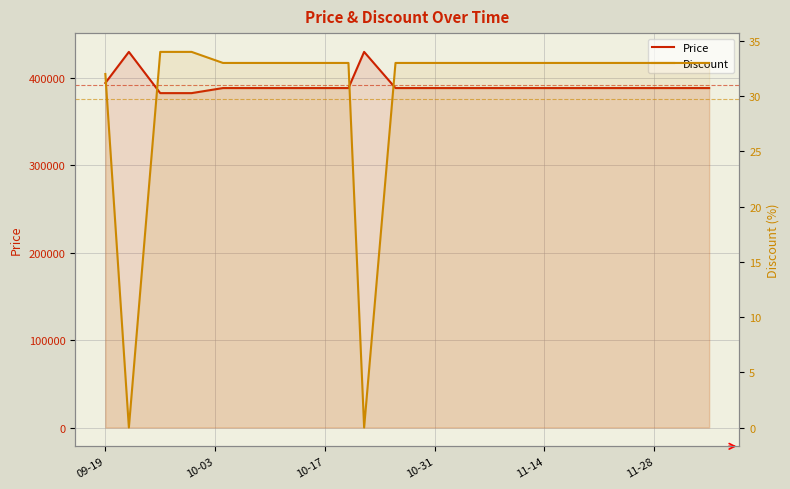

Reading left to right, list all the values displayed in this chart.

Price: 394400	430000	382800	382800	388600	388600	388600	388600	388600	430000	388600	388600	388600	388600	388600	388600	388600	388600	388600	388600
Discount: 32	0	34	34	33	33	33	33	33	0	33	33	33	33	33	33	33	33	33	33